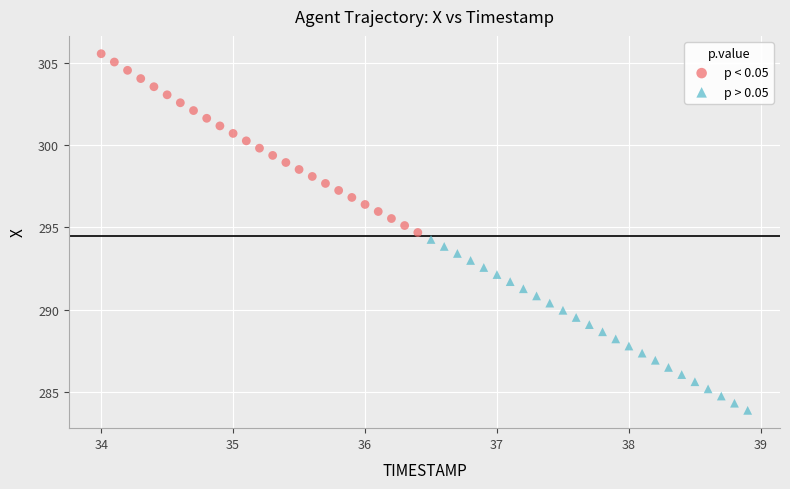

Which series has the widest spread of Y values?

p < 0.05